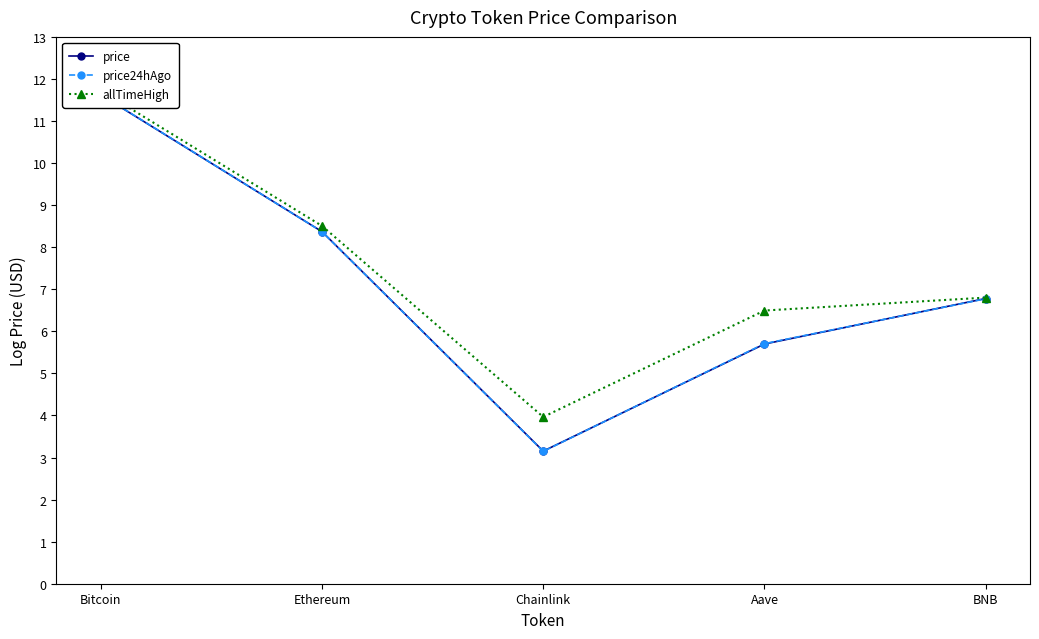

At which label is price closest to 7?

BNB